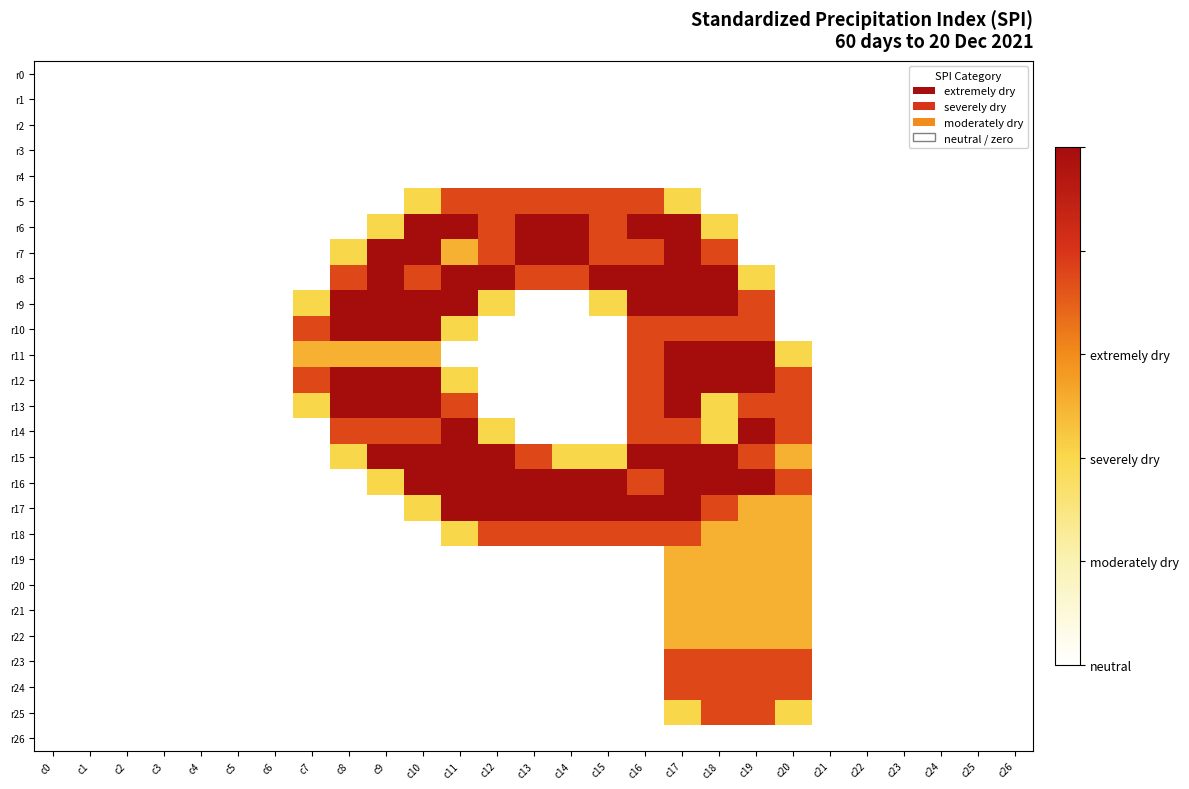

At how many categories does at least one series exceed 1?

14